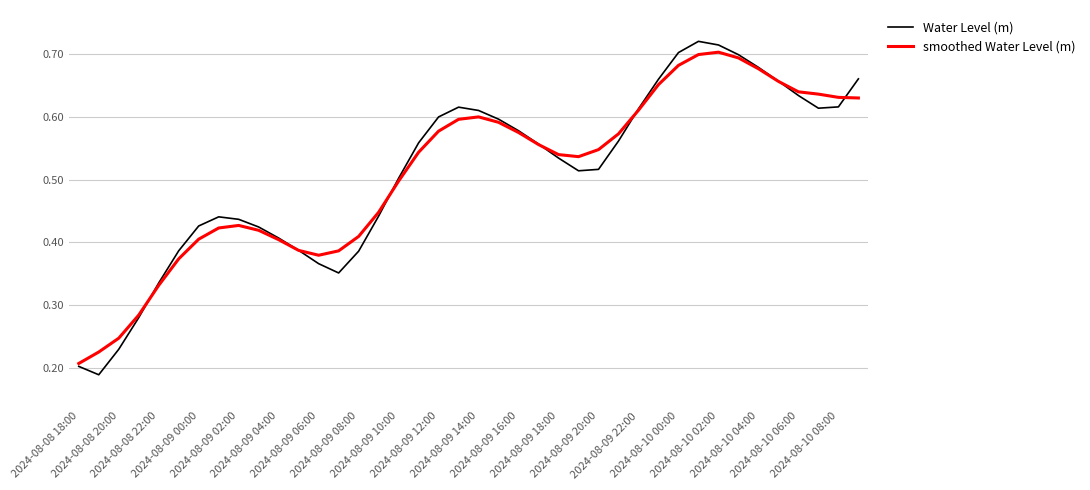

List the series in order of their peak value, lowest first.

smoothed Water Level (m), Water Level (m)